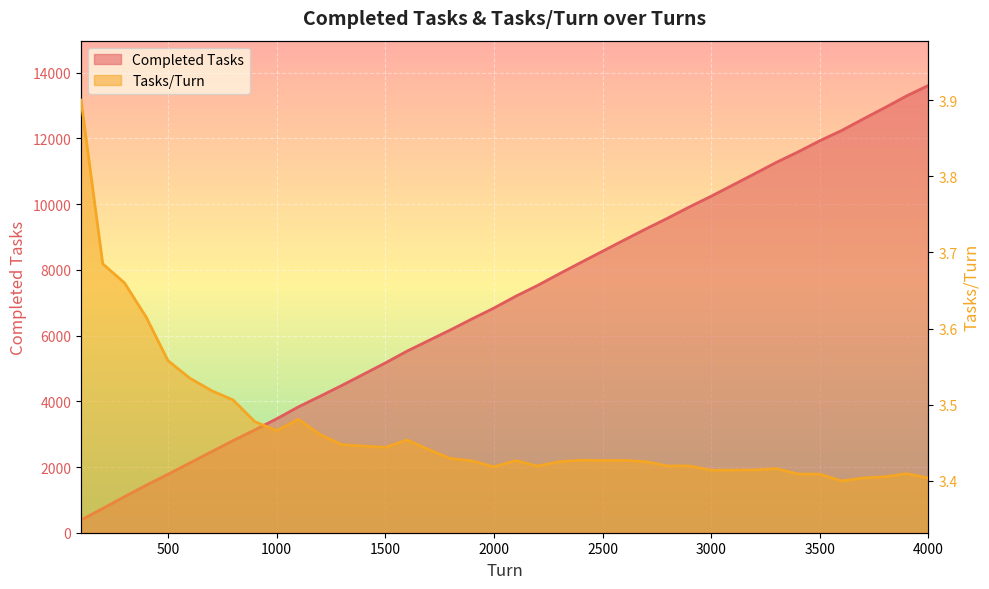

True or false: Tasks/Turn and Completed Tasks cross at least once.

False